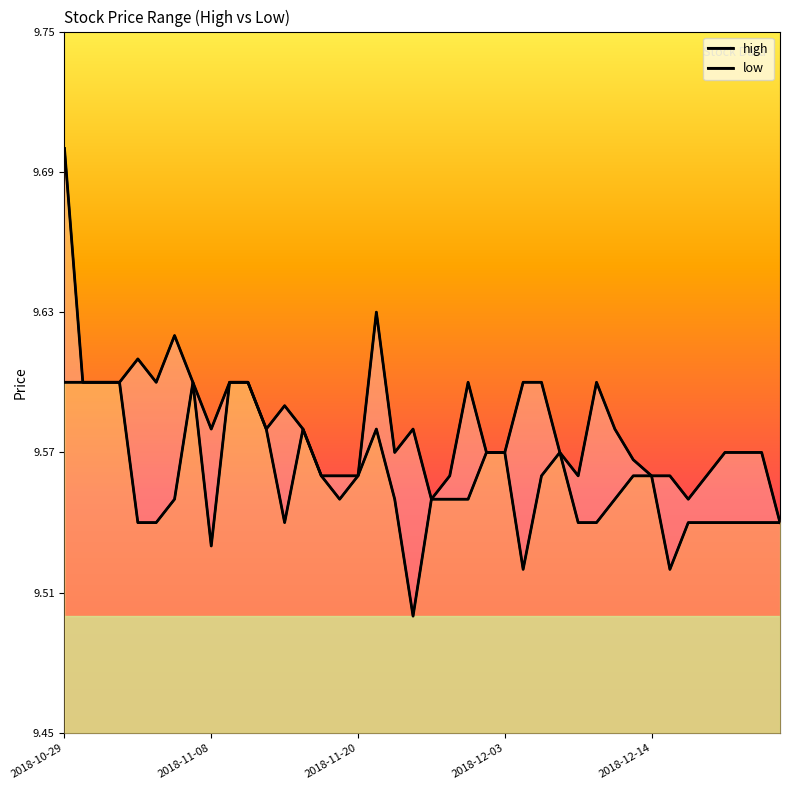

Count the number of data series in this chart.

2